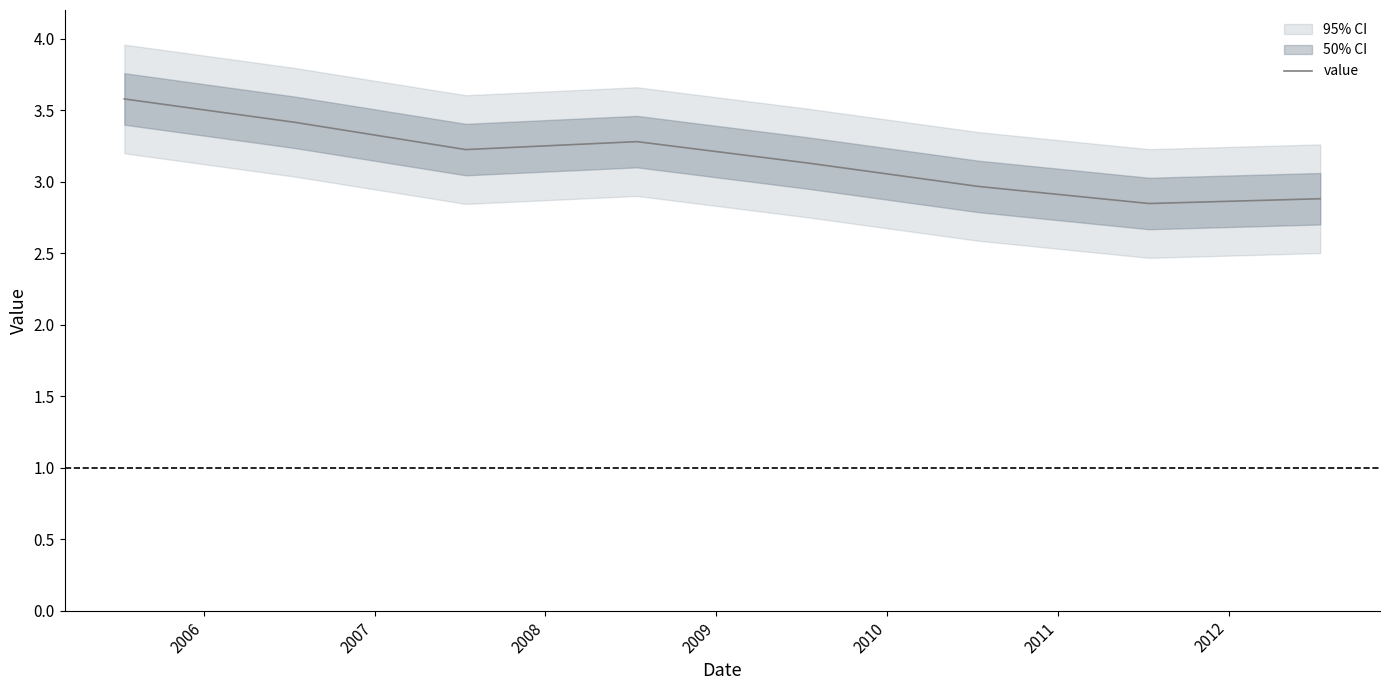

How many data points are less than 3?

3